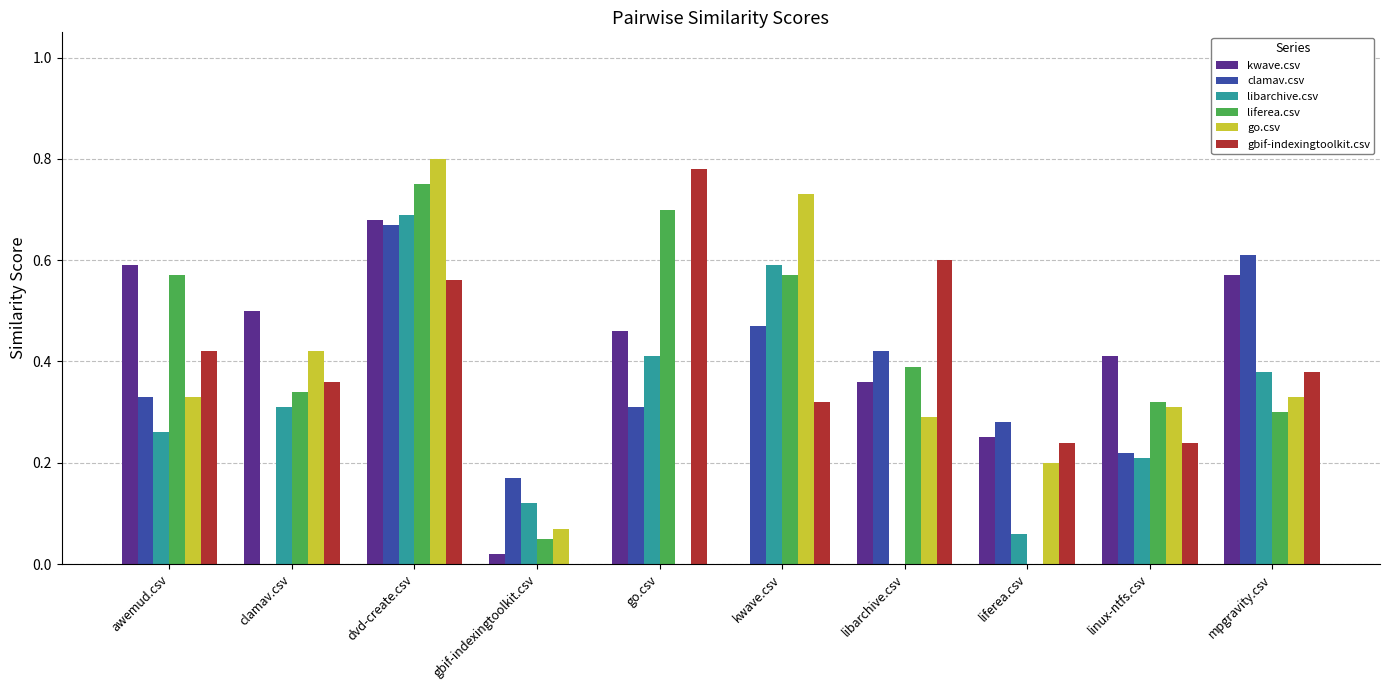

Between clamav.csv and libarchive.csv, which series saw the biggest shift?

clamav.csv